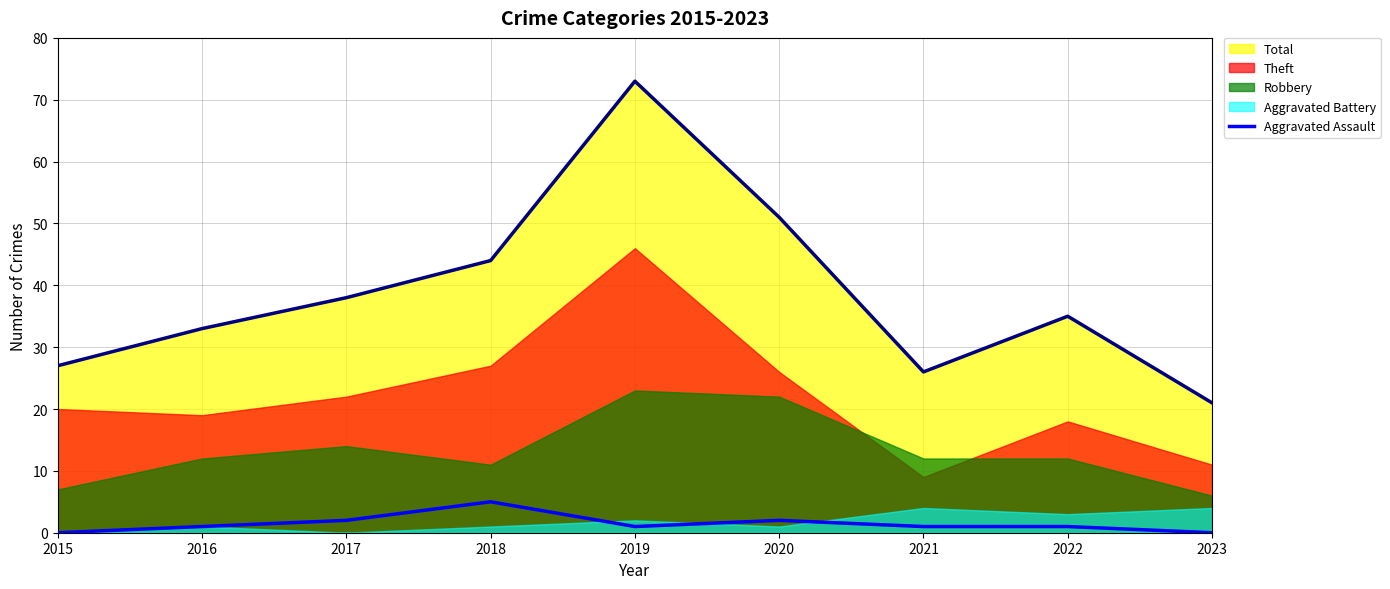

At which label does the data first exceed 1?

2017